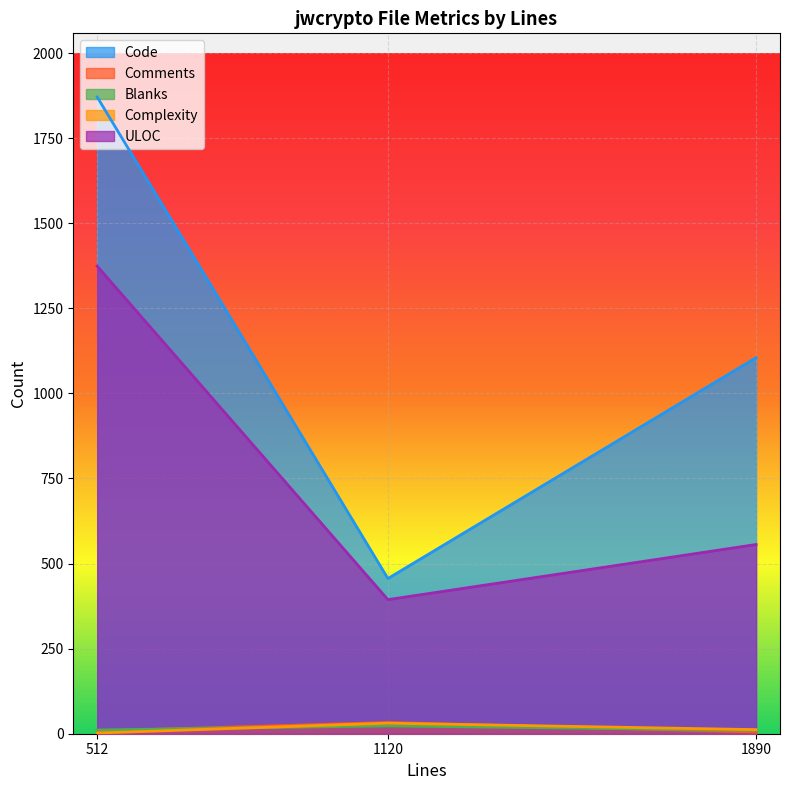

At 1890, list the series in order from smallest to largest.

Comments, Blanks, Complexity, ULOC, Code